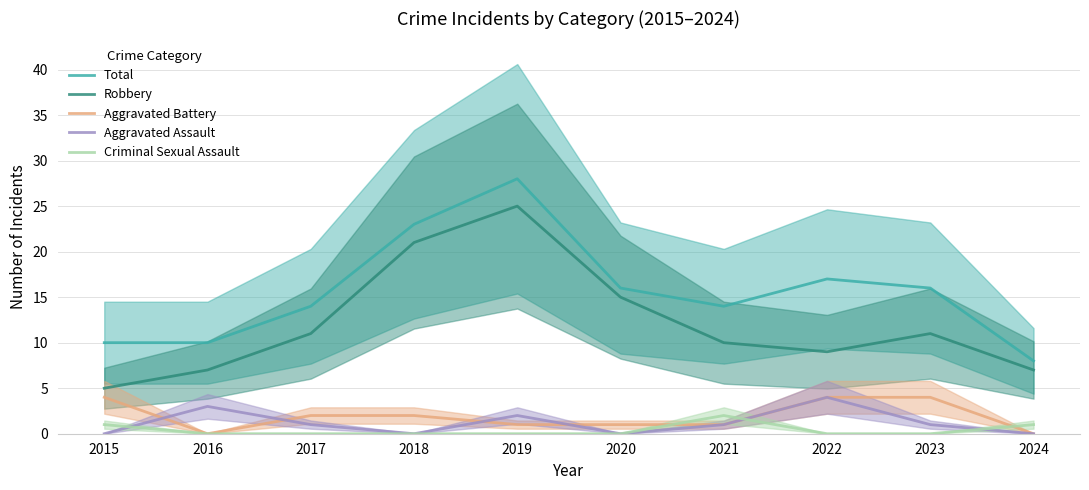

True or false: Robbery and Aggravated Battery cross at least once.

False